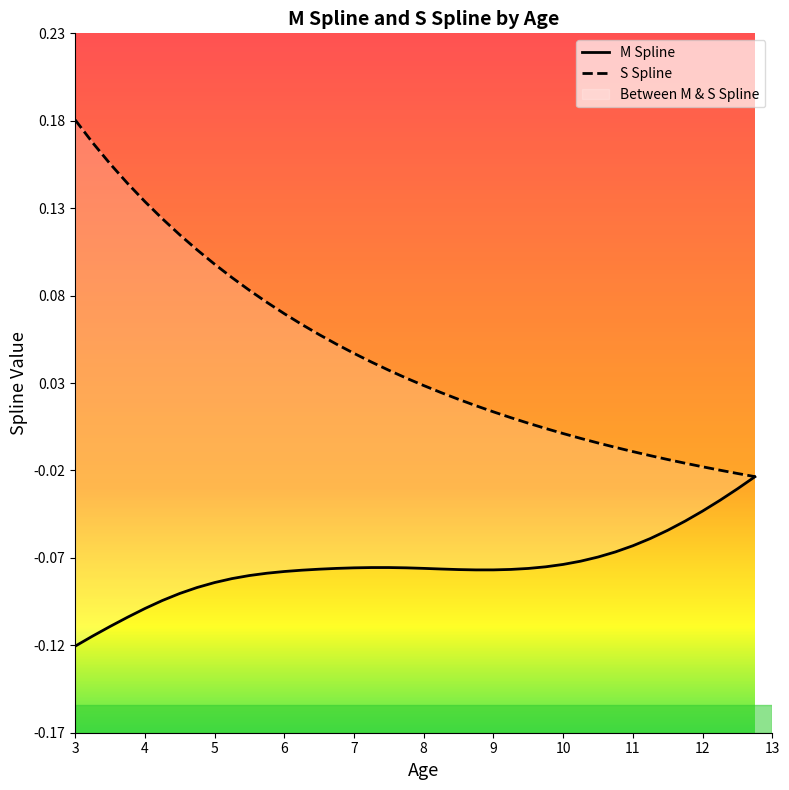

What is the difference between the maximum and minimum values in the M Spline series?

0.1